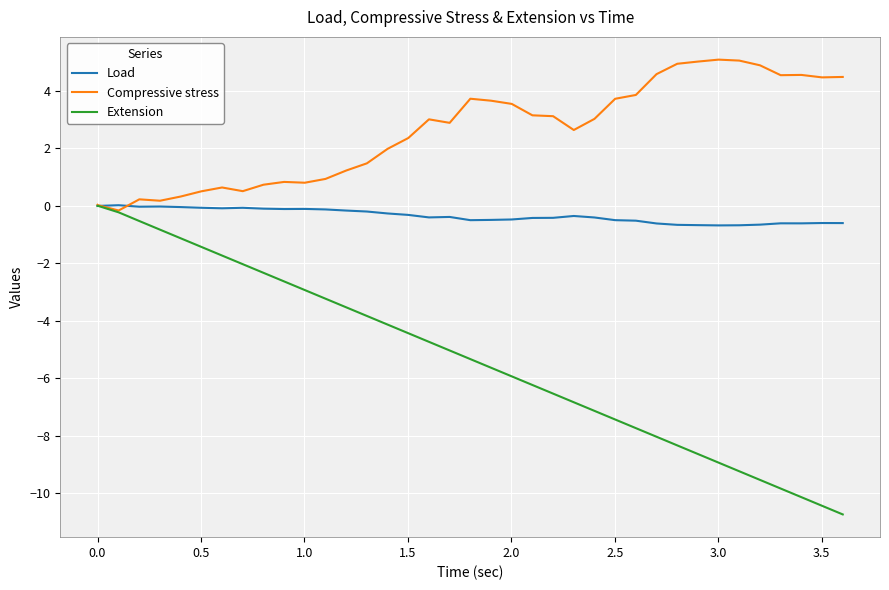

Which series has the largest range (max minus min)?

Extension